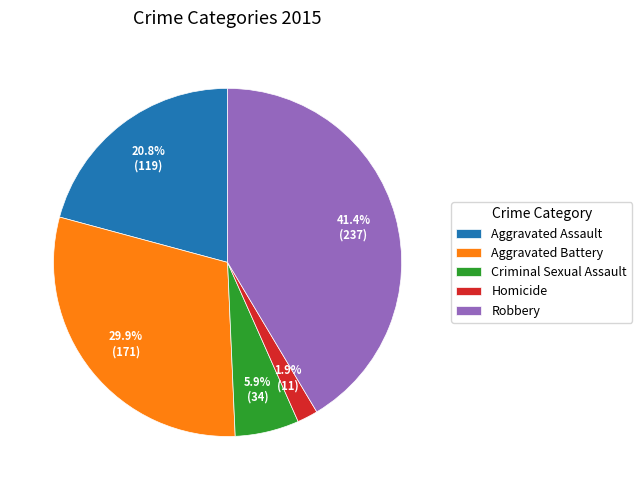

Is Homicide the majority of the pie?

No